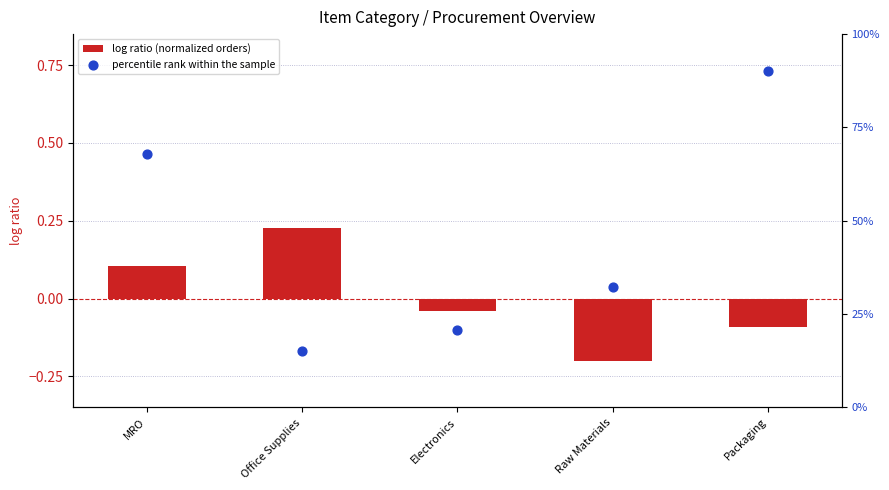

Which series has the widest spread of Y values?

percentile rank within the sample